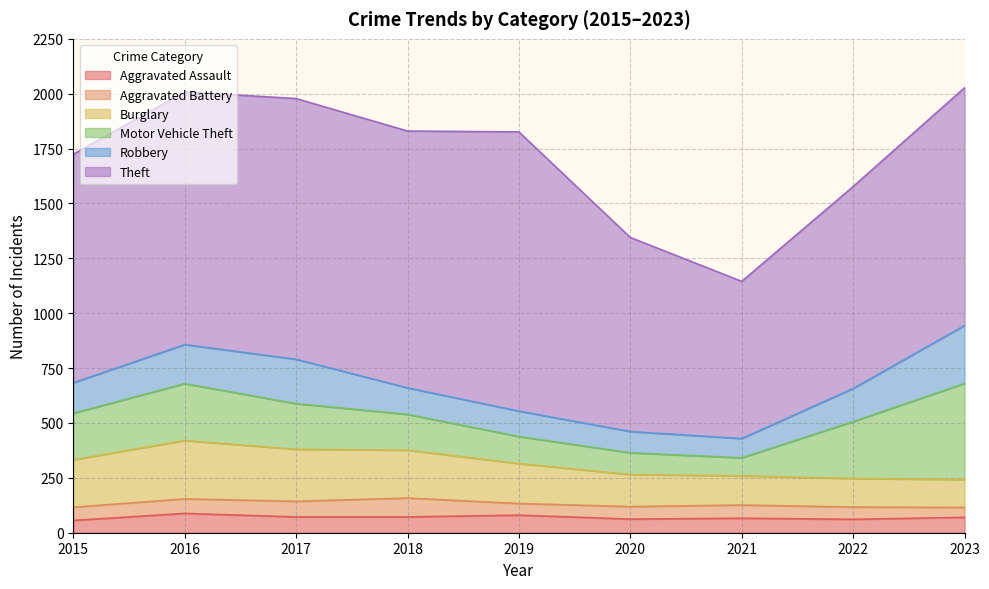

True or false: Motor Vehicle Theft and Aggravated Battery cross at least once.

False